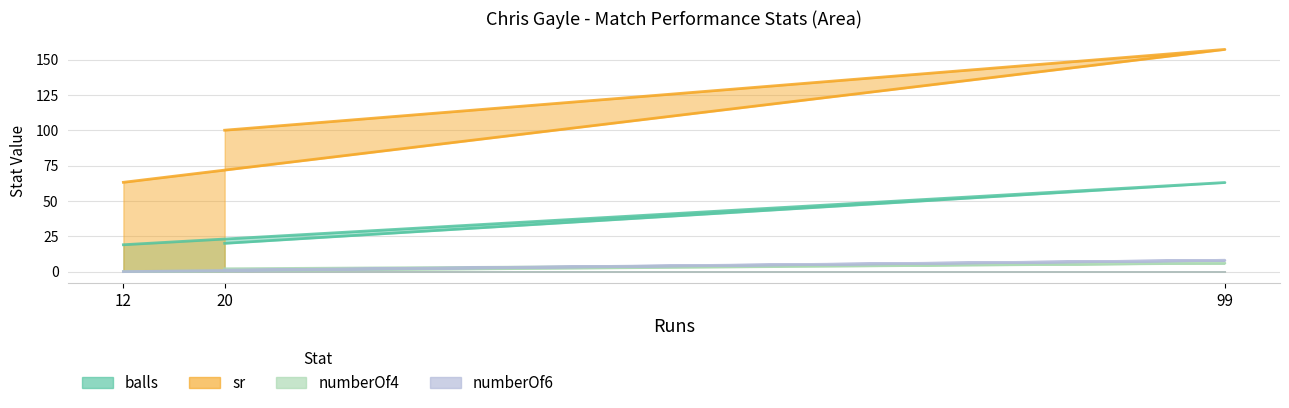

At which label does numberOf4 first exceed 2?

99